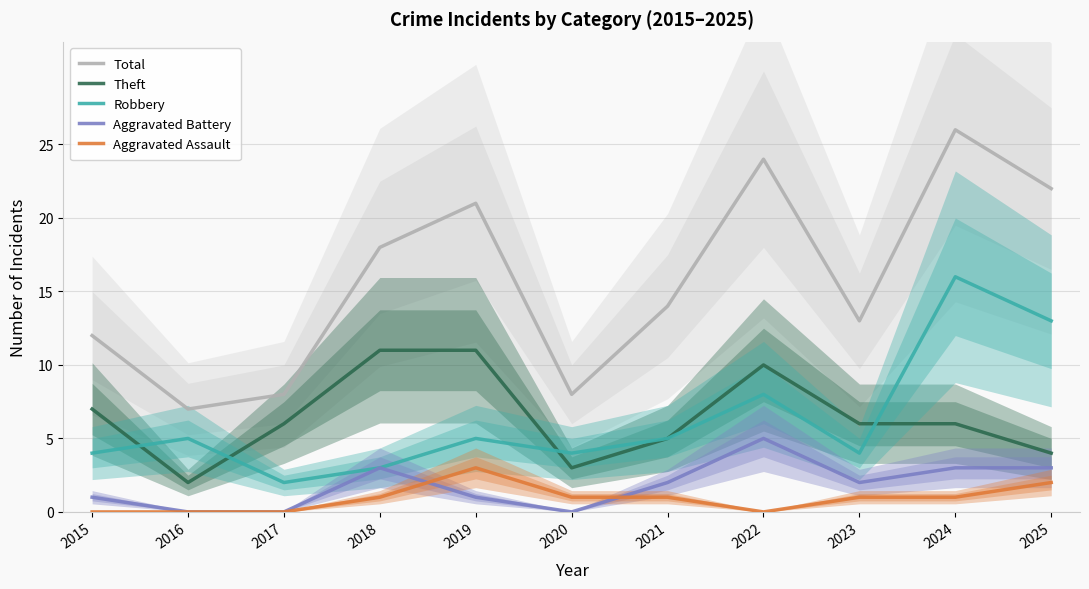

Does the chart display data point markers on the line(s)?

No